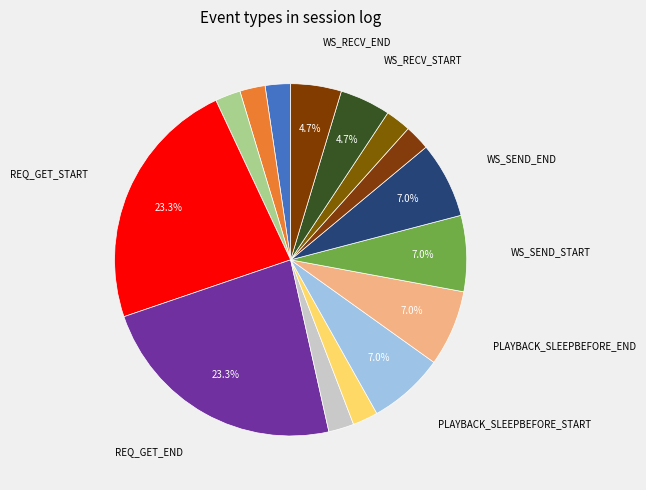

How many slices are in this pie chart?

15